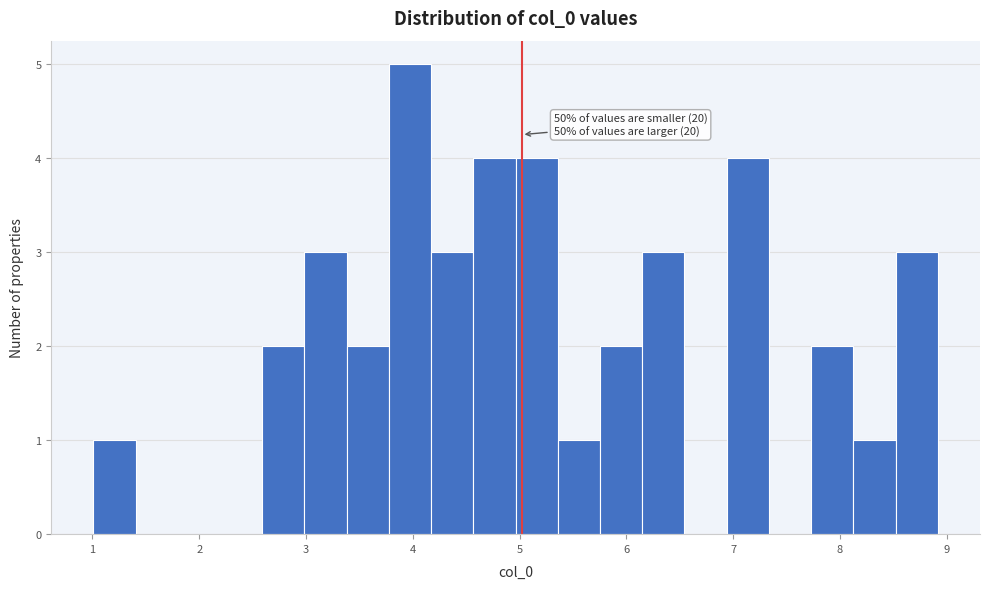

Around what value on the x-axis is the tallest bar? Give the approximate position of its centre, as read against the axis.

4.0